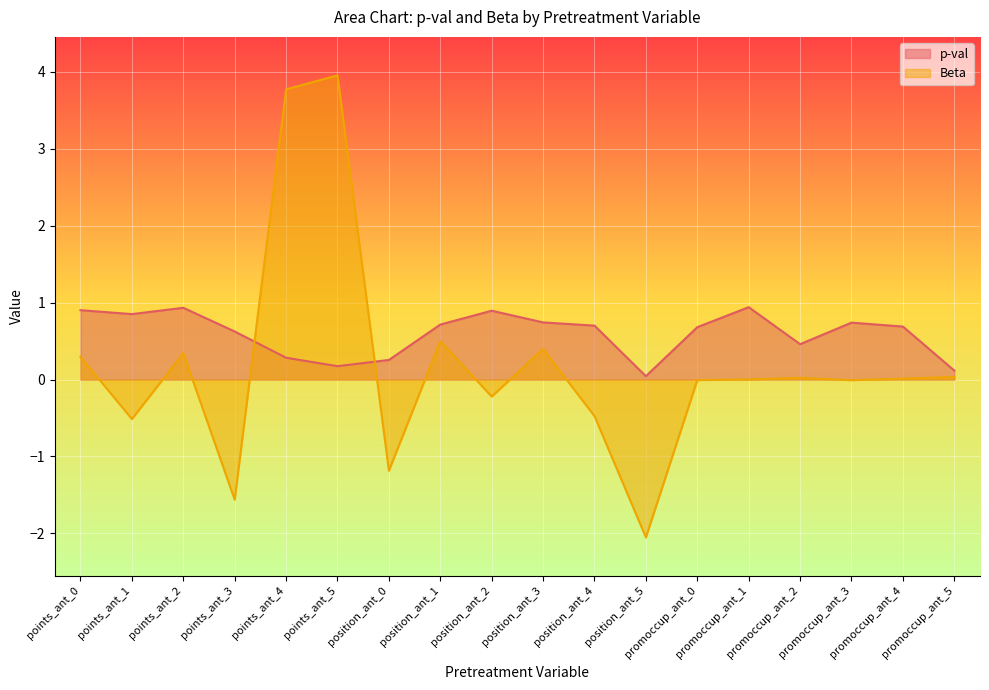

How many categories are shown in the chart?

18